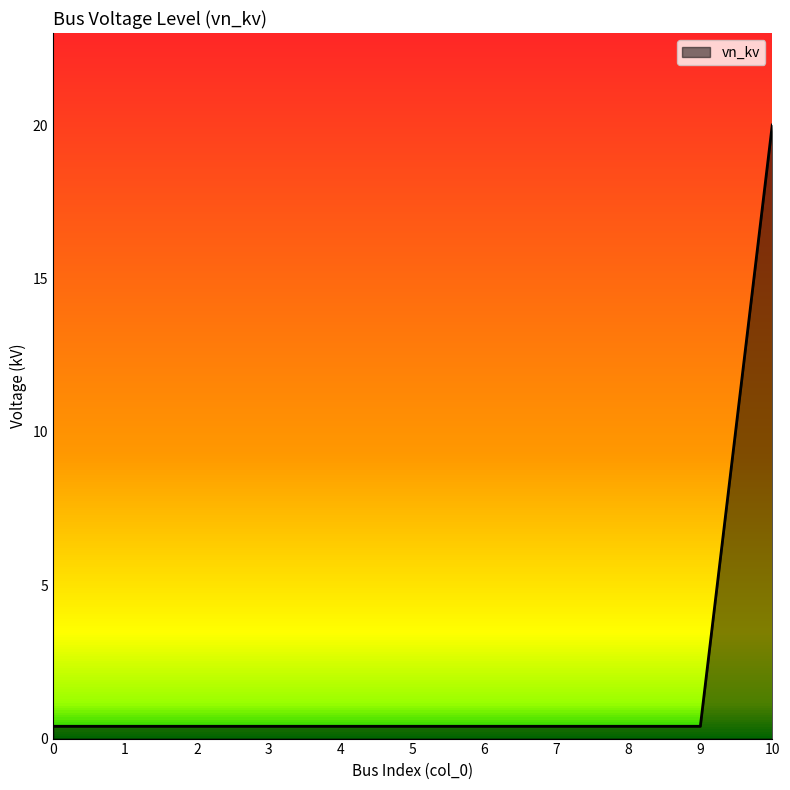

Count the number of categories in the chart.

11